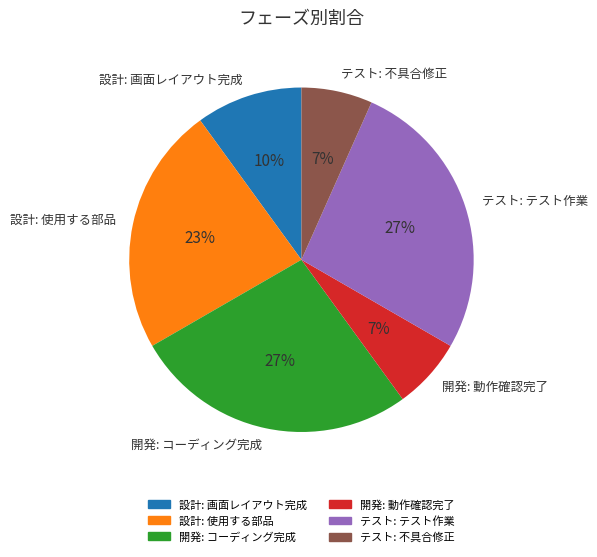

The テスト: テスト作業 slice represents 17% of the pie. True or false?

False